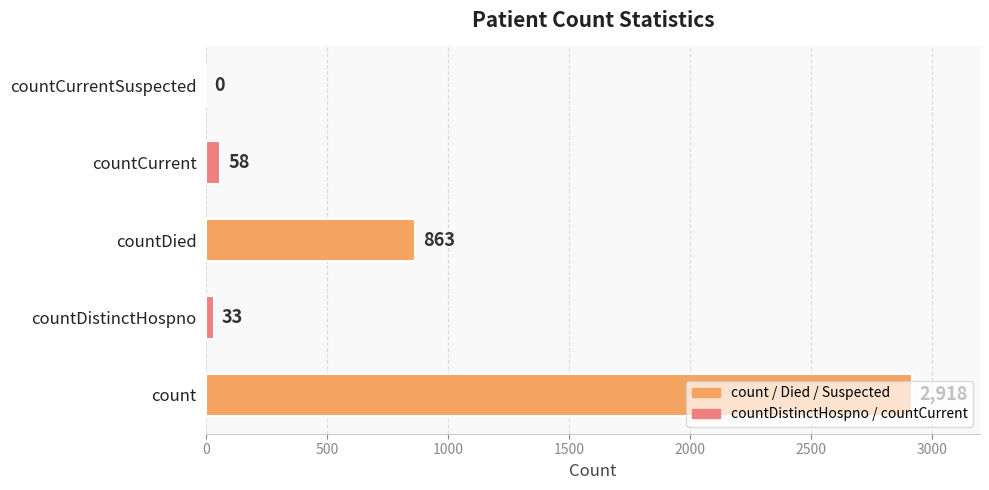

How many values are above zero?

4